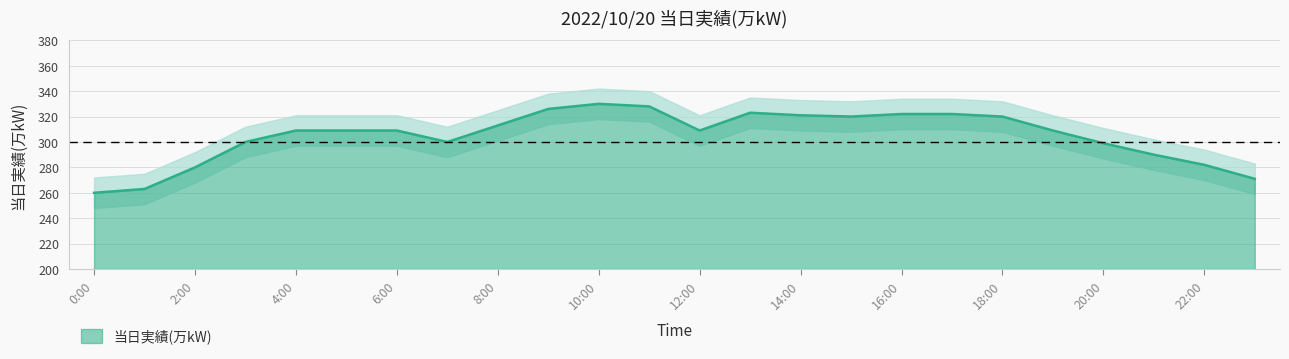

List the labels in order of value, smallest first.

0:00, 1:00, 23:00, 2:00, 22:00, 21:00, 20:00, 3:00, 7:00, 4:00, 5:00, 6:00, 12:00, 19:00, 8:00, 15:00, 18:00, 14:00, 16:00, 17:00, 13:00, 9:00, 11:00, 10:00